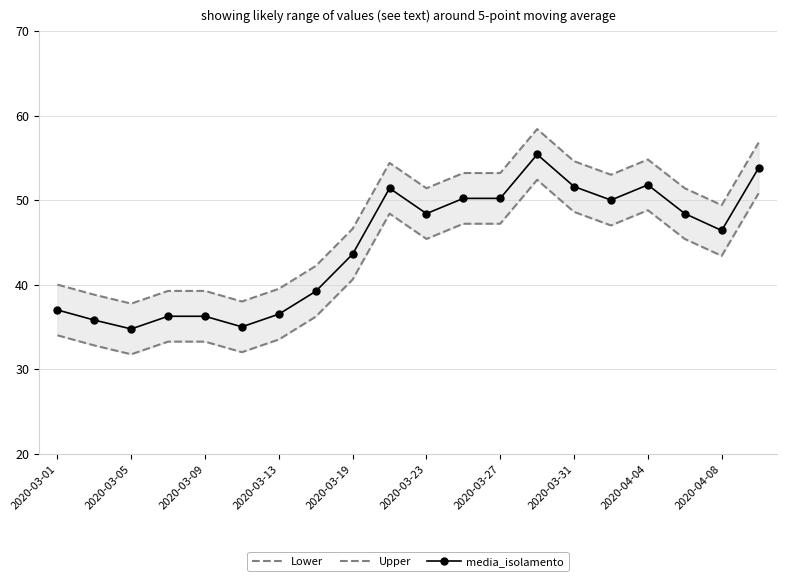

Reading left to right, what are all the values shown in this chart?

Lower: 34.0	32.8	31.8	33.2	33.2	32.0	33.5	36.2	40.6	48.4	45.4	47.2	47.2	52.4	48.6	47.0	48.8	45.4	43.4	50.8
Upper: 40.0	38.8	37.8	39.2	39.2	38.0	39.5	42.2	46.6	54.4	51.4	53.2	53.2	58.4	54.6	53.0	54.8	51.4	49.4	56.8
media_isolamento: 37.0	35.8	34.8	36.2	36.2	35.0	36.5	39.2	43.6	51.4	48.4	50.2	50.2	55.4	51.6	50.0	51.8	48.4	46.4	53.8